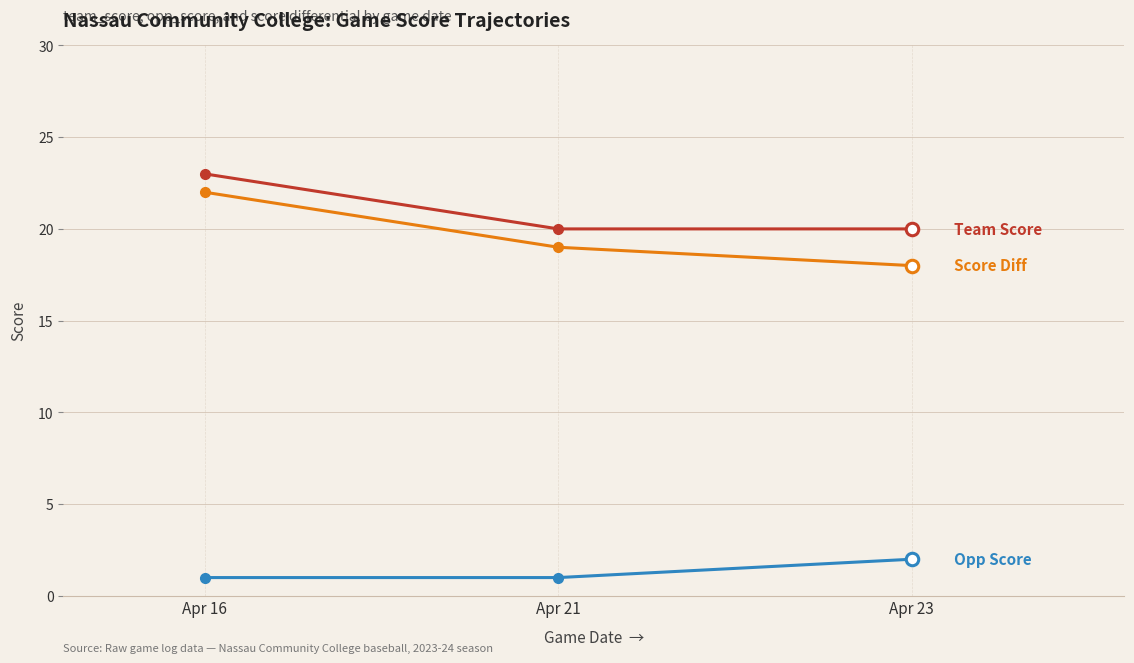

What is the total value across all series at Apr 23?

40